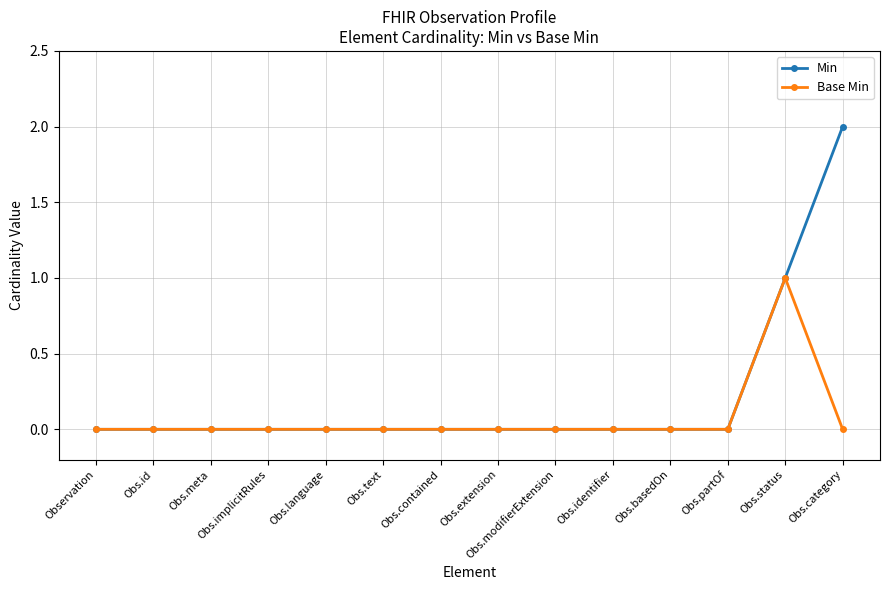

What is the label of the 7th point from the left?

Obs.contained